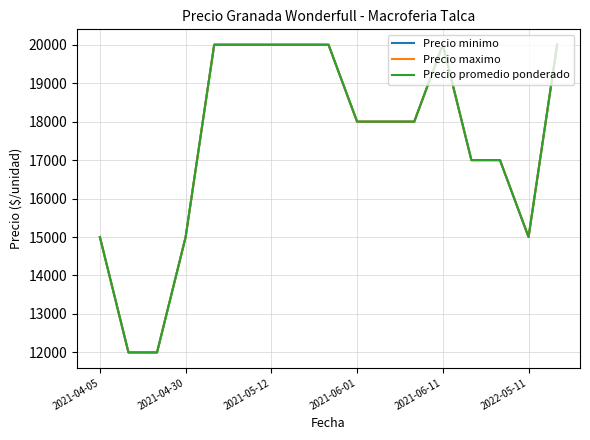

Does the chart have visible grid lines?

Yes